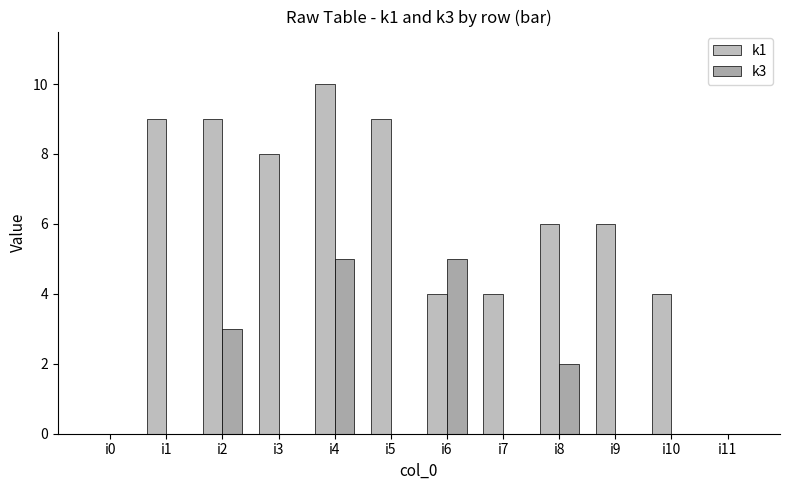

At which label does k3 reach its peak?

i4